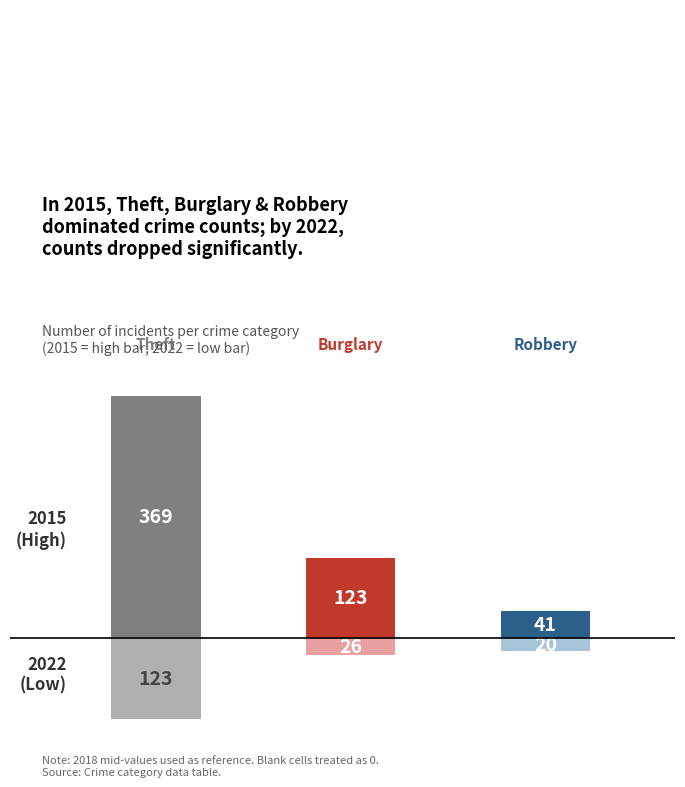

What is the minimum value shown in the chart?

-123